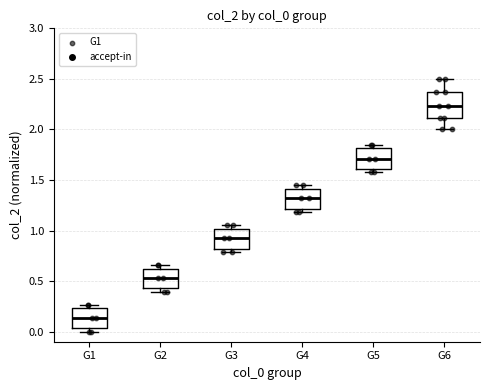

Which box is the tallest, from its lower edge to its upper edge?

G6